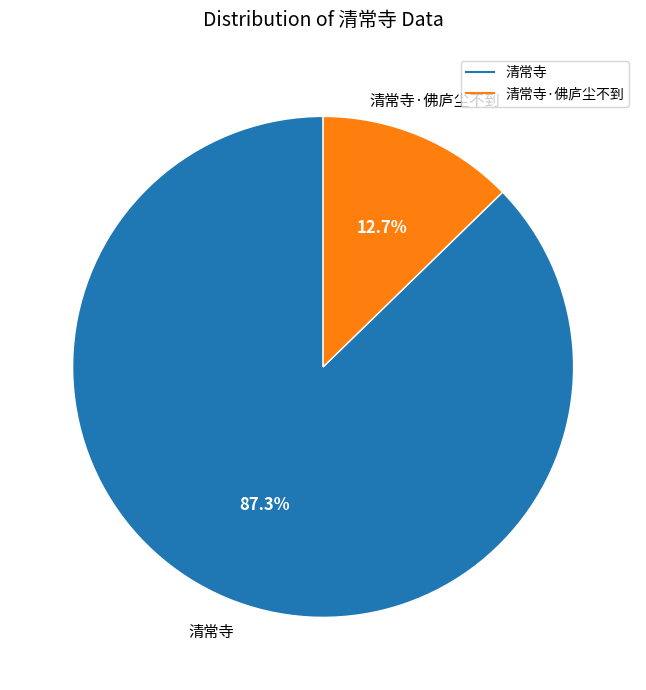

To the nearest percent, what is the difference between the largest and smallest slice percentages?

75%